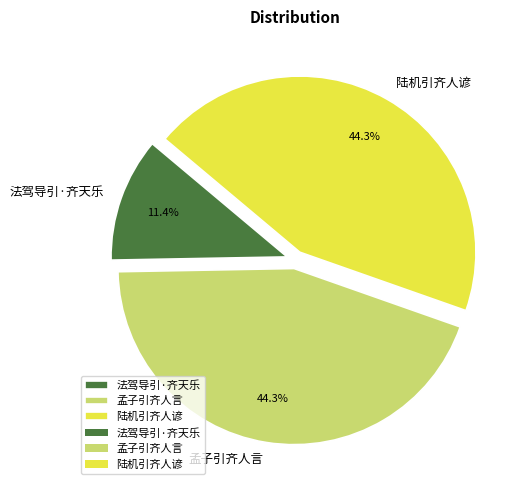

Count the number of slices in the pie.

3